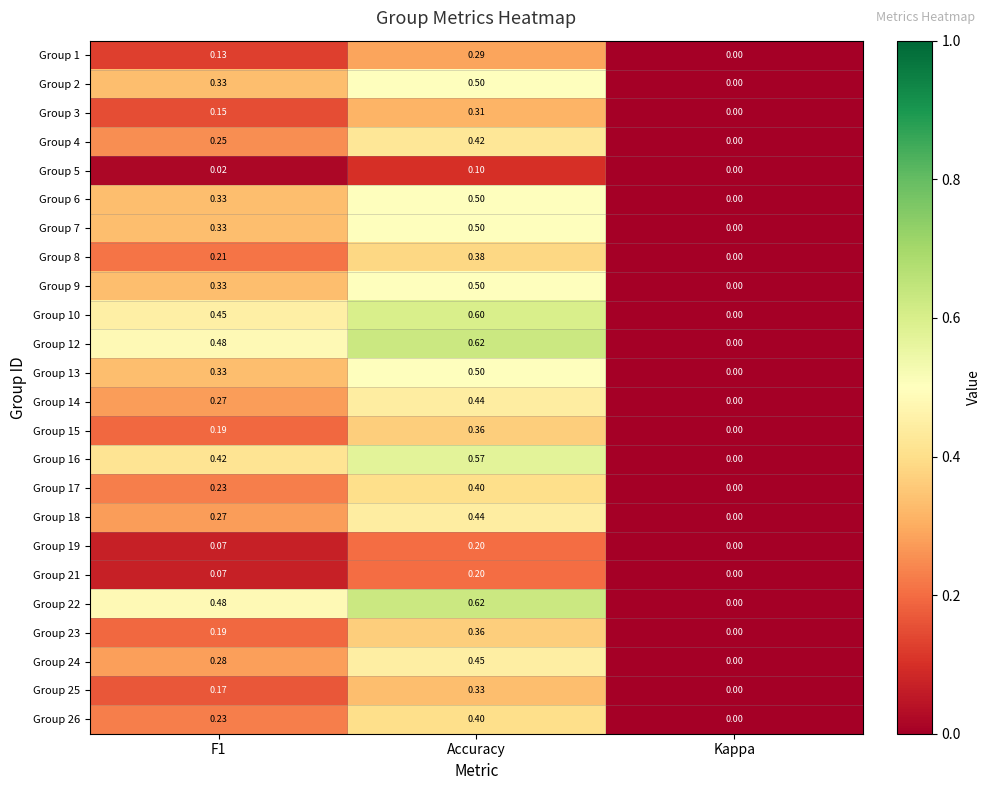

Is the value of Group 9 at F1 greater than the value of Group 16 at F1?

No